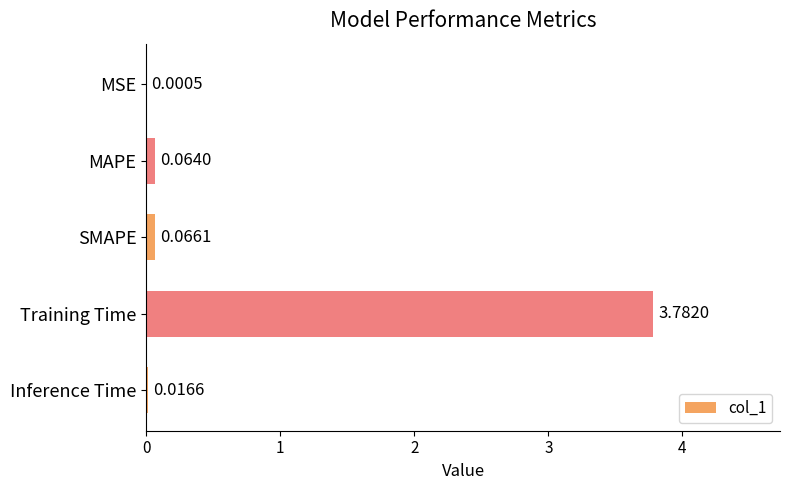

Which category has the highest value across all series?

Training Time